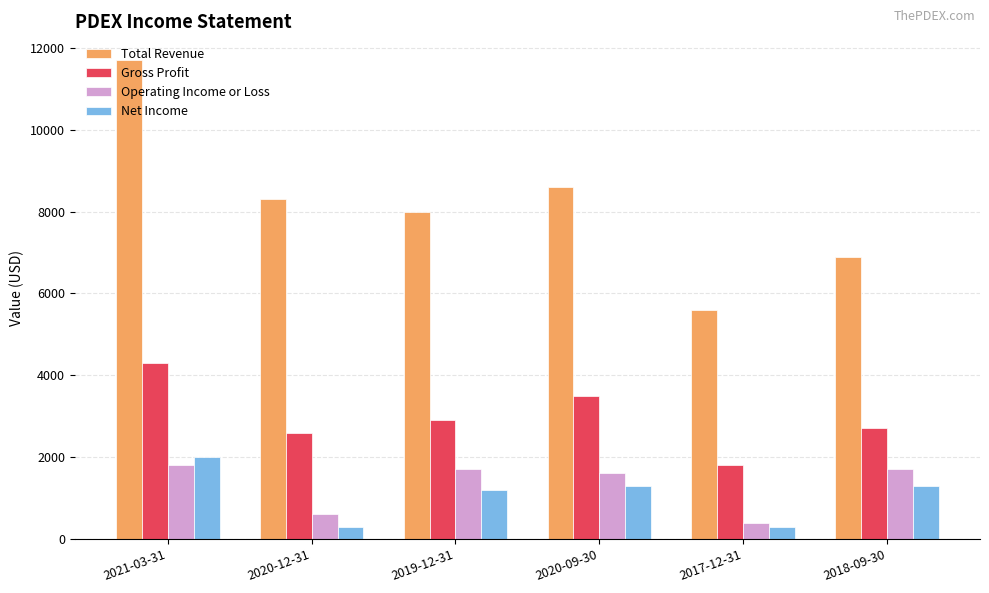

What is the difference between the Operating Income or Loss values at 2020-12-31 and 2019-12-31?

1100